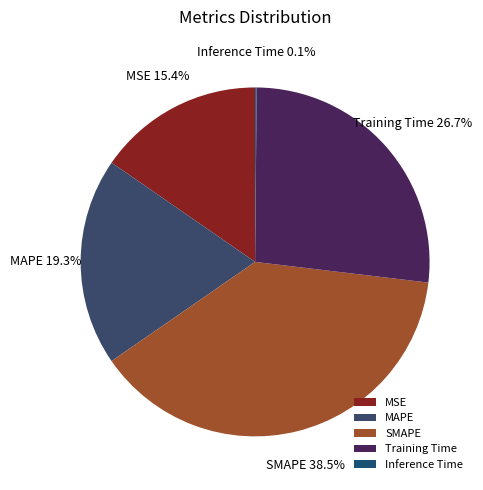

Is there any slice that represents more than half of the pie?

No